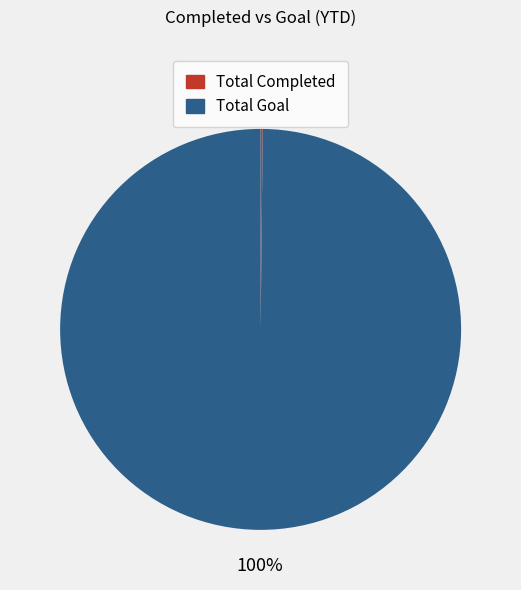

Which slice is the largest?

Total Goal